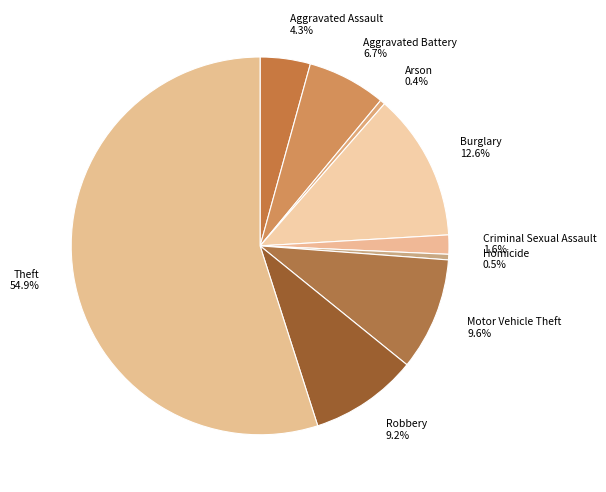

To the nearest percent, what percentage of the pie is Criminal Sexual Assault?

2%